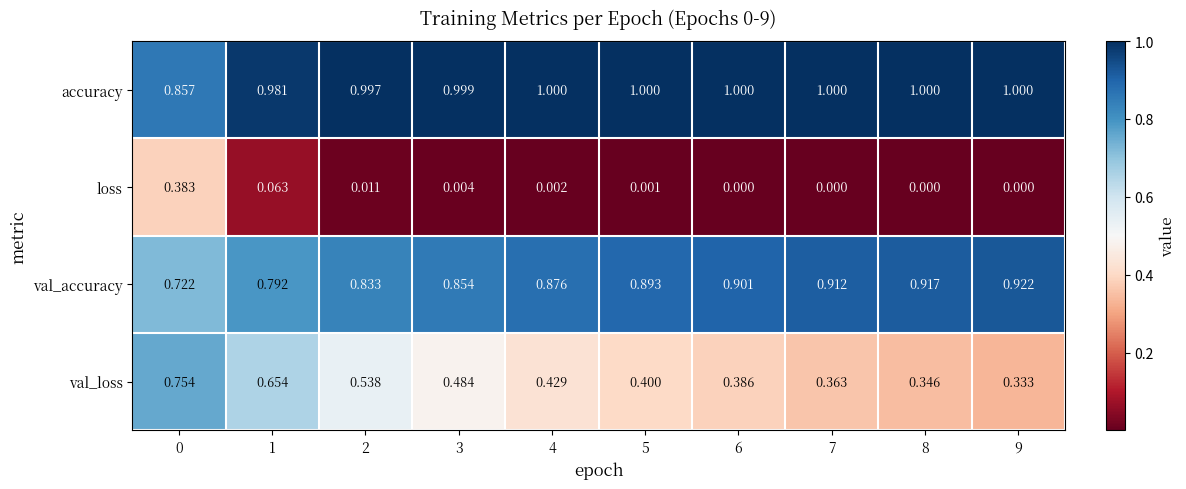

Between 1 and 2, which series saw the biggest shift?

val_loss